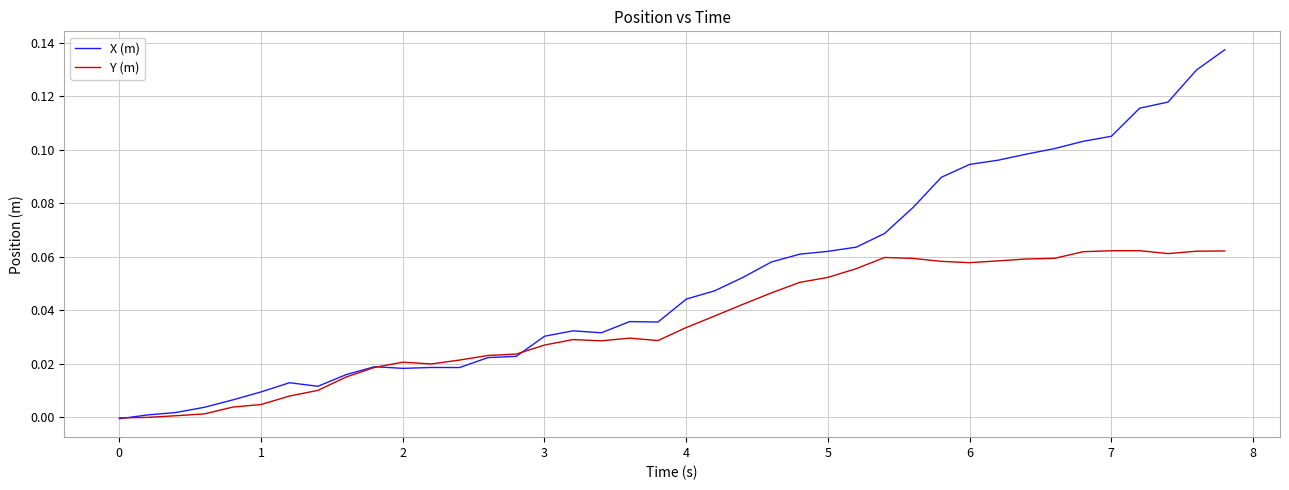

List the series in order of their peak value, highest first.

X (m), Y (m)